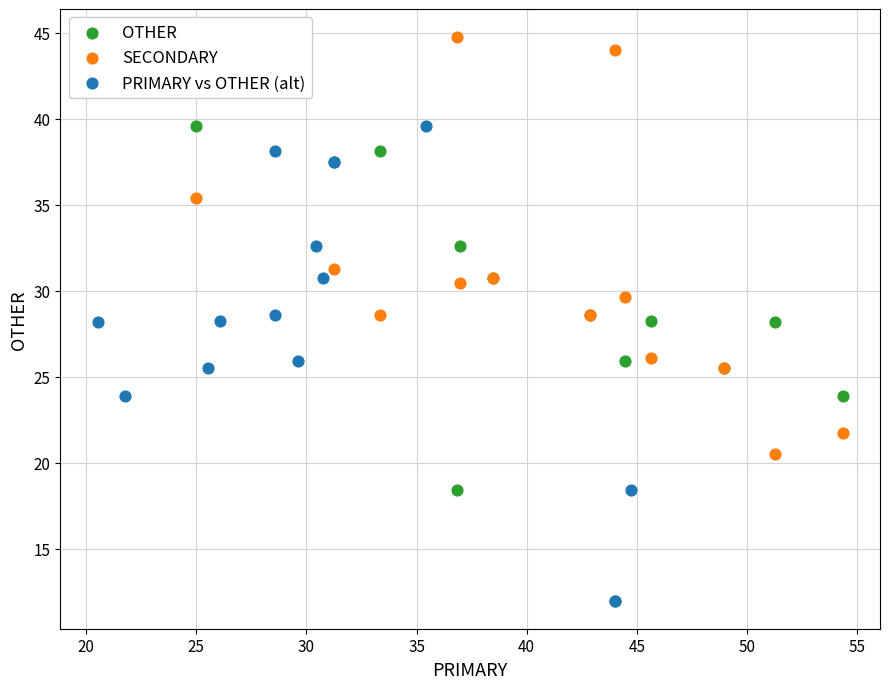

What are all the series names shown in the legend?

OTHER, SECONDARY, PRIMARY vs OTHER (alt)